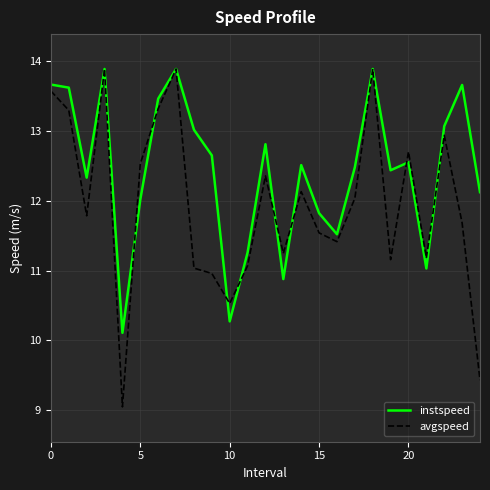

What is the minimum value shown in the chart?

9.0